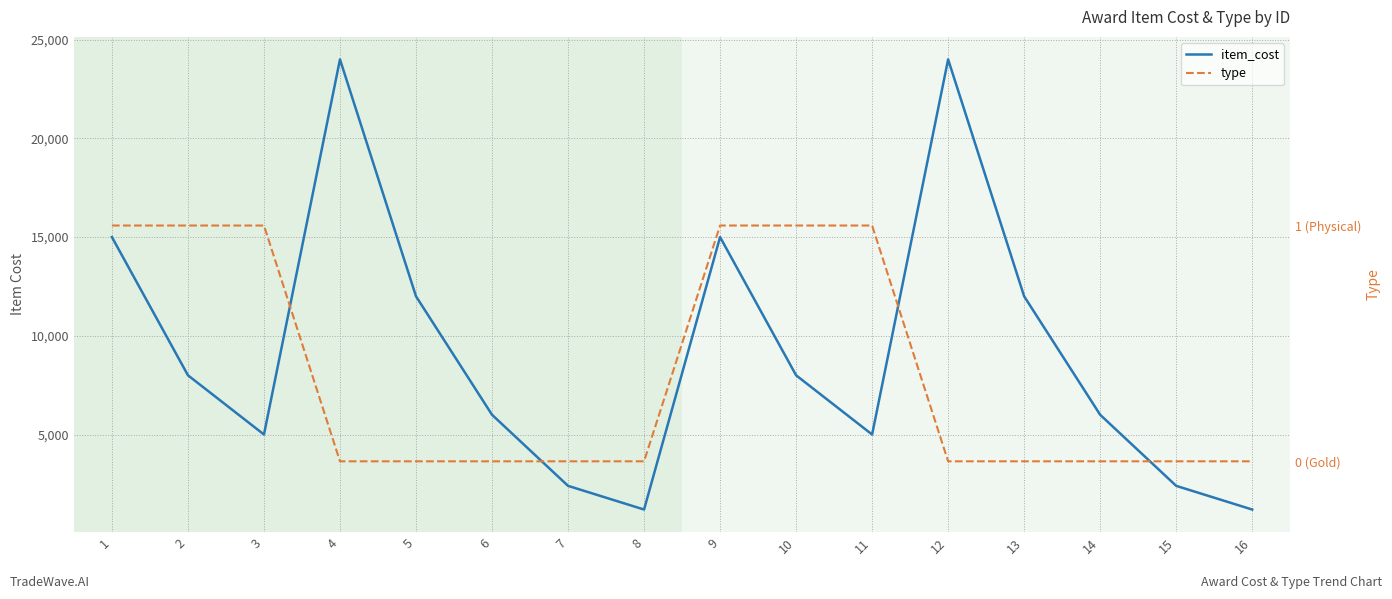

What is the spread (max minus min) of values at 15?

2400